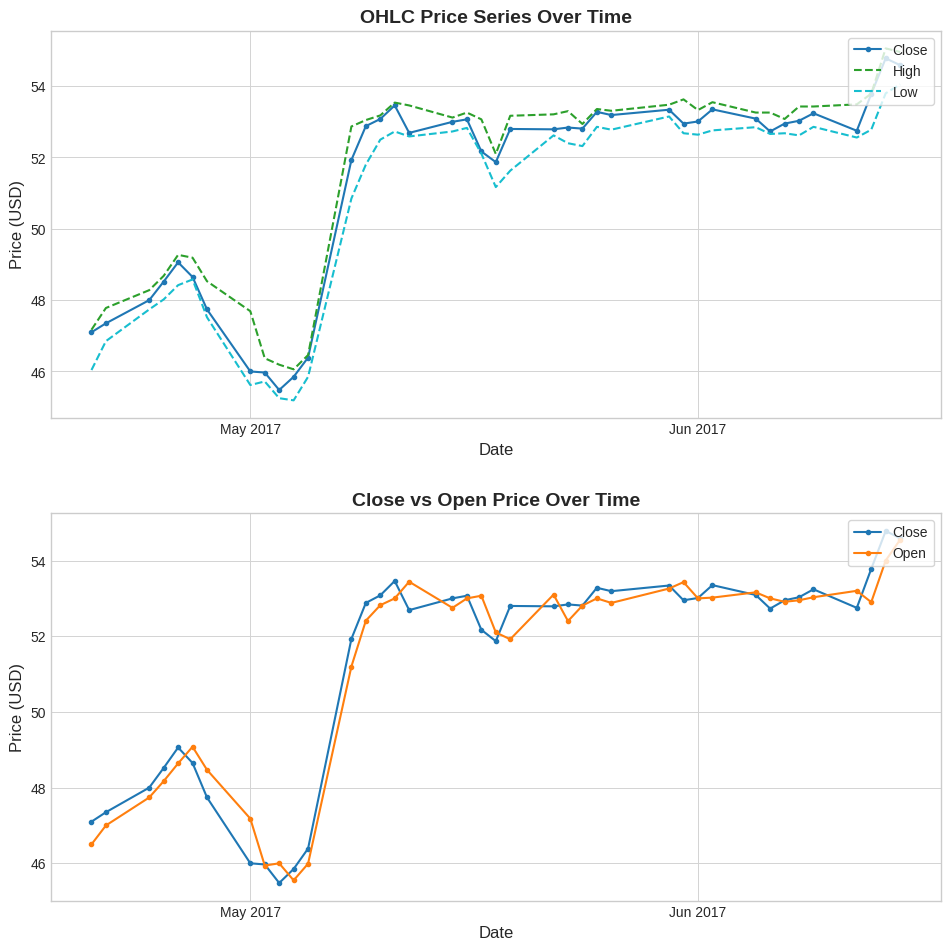

What is the lowest value of the Open series?

45.5